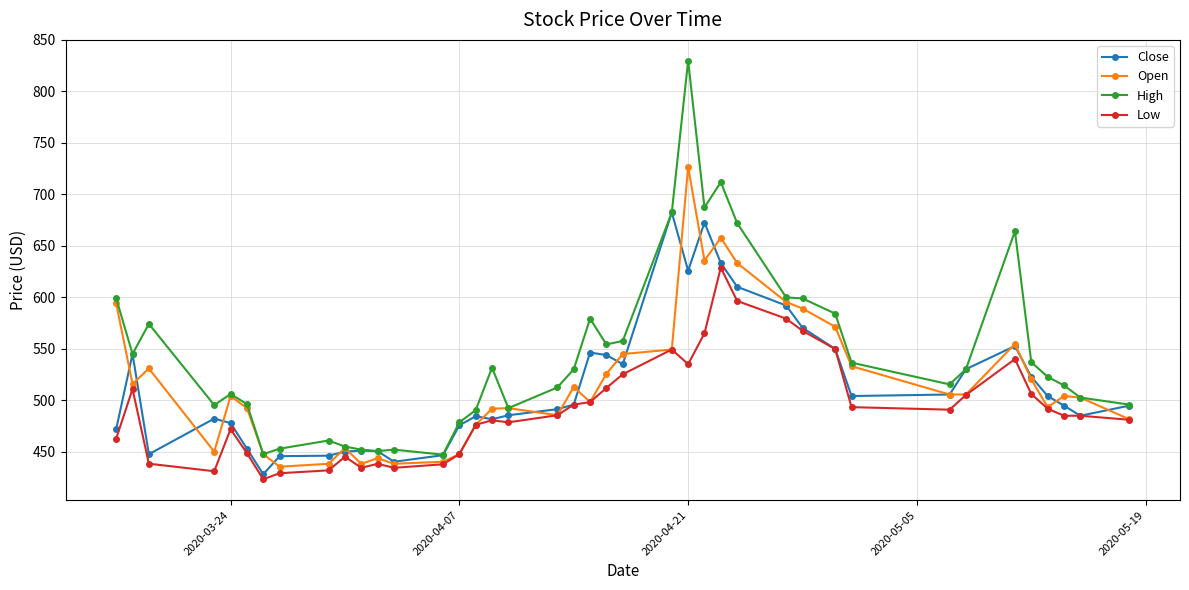

True or false: Open has more than 1 points higher than both neighbors.

True